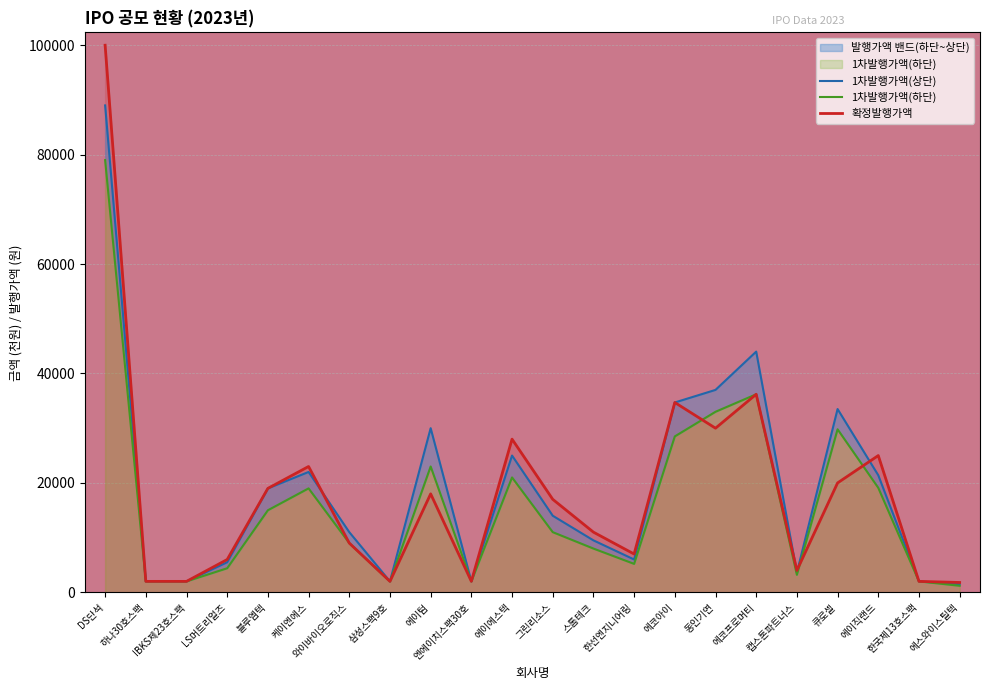

How many interior local valleys does the 확정발행가액 series have?

5